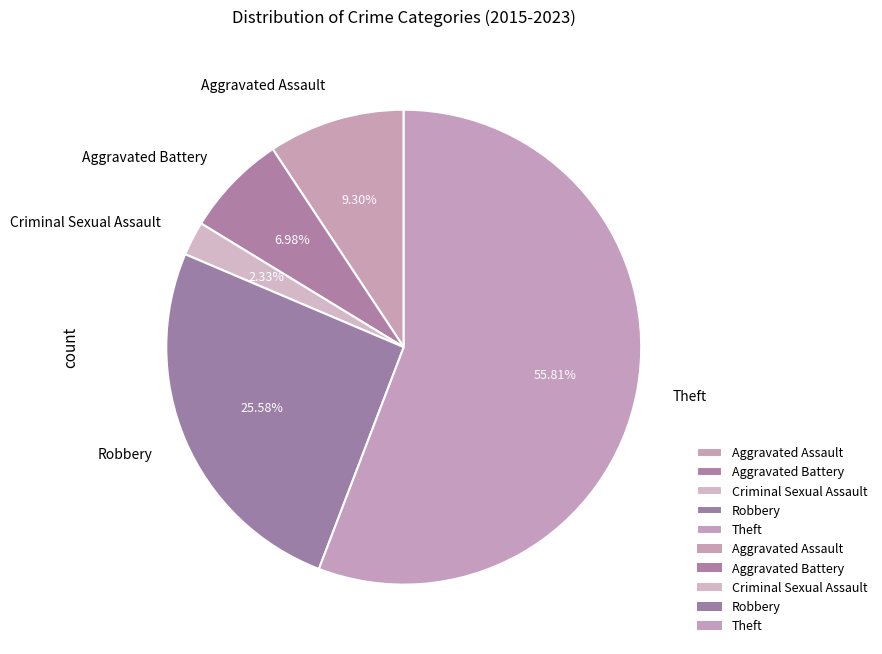

How many slices are in this pie chart?

5